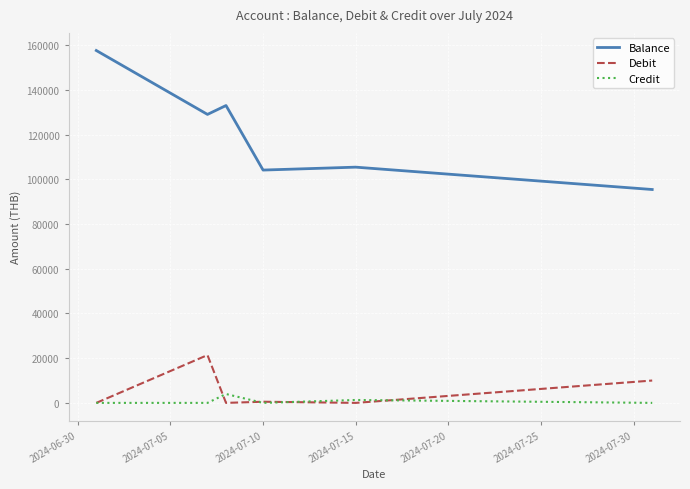

Which series has the largest total across all categories?

Balance